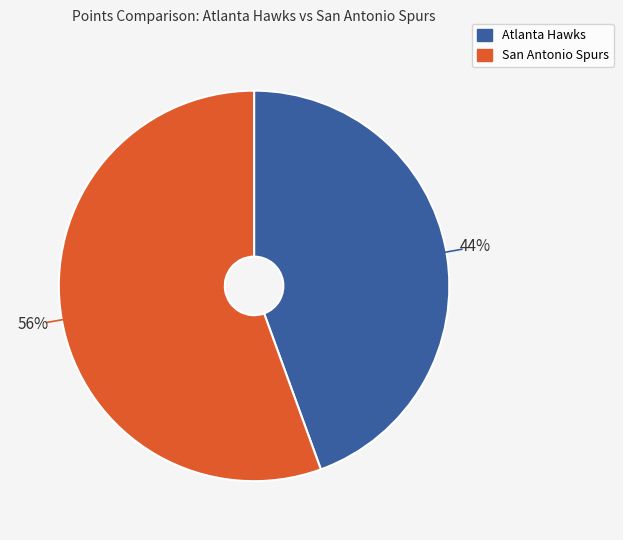

How many slices are in this pie chart?

2